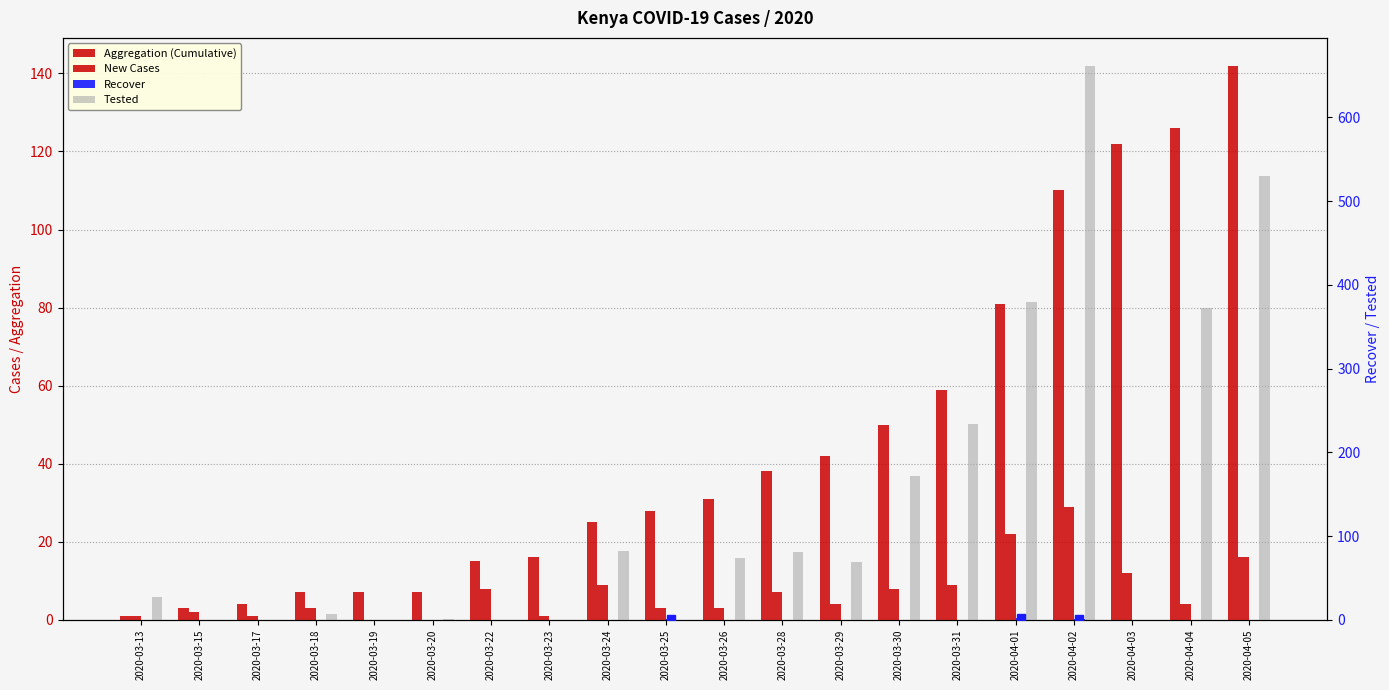

Between 2020-03-22 and 2020-03-20, which is larger?

2020-03-22